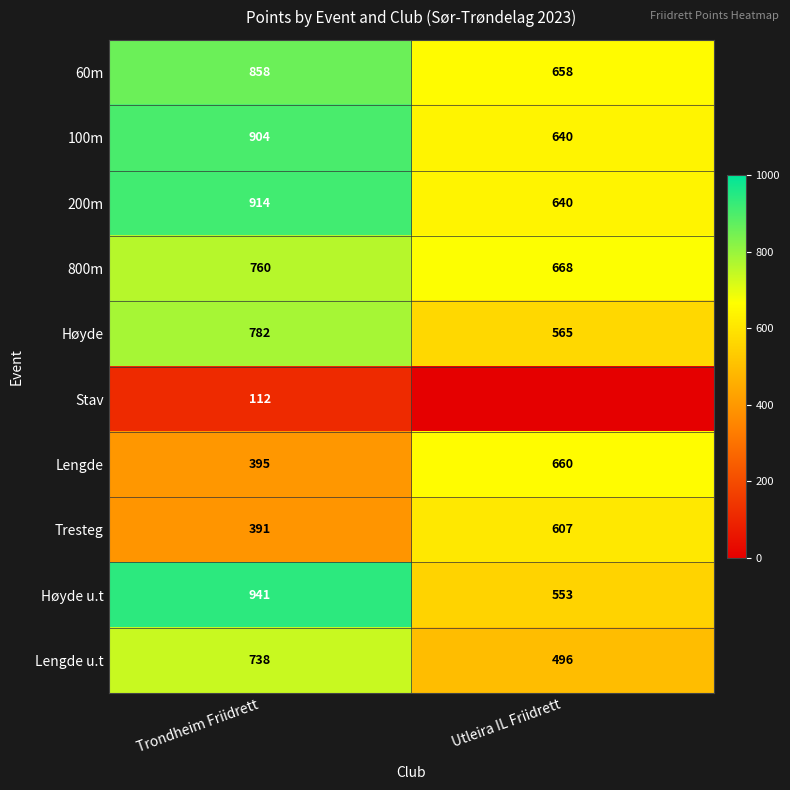

List the labels in order of 60m value, smallest first.

Utleira IL Friidrett, Trondheim Friidrett